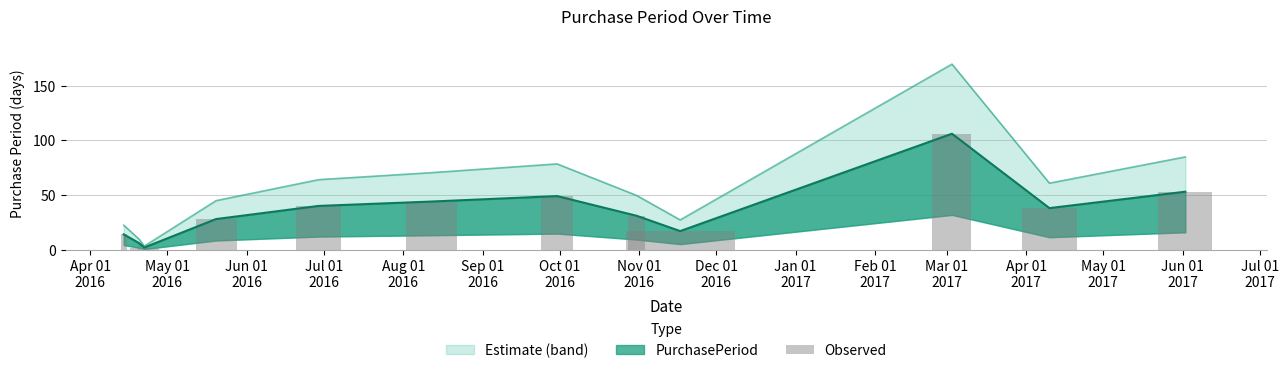

What is the value of the 1st bar from the left?

14